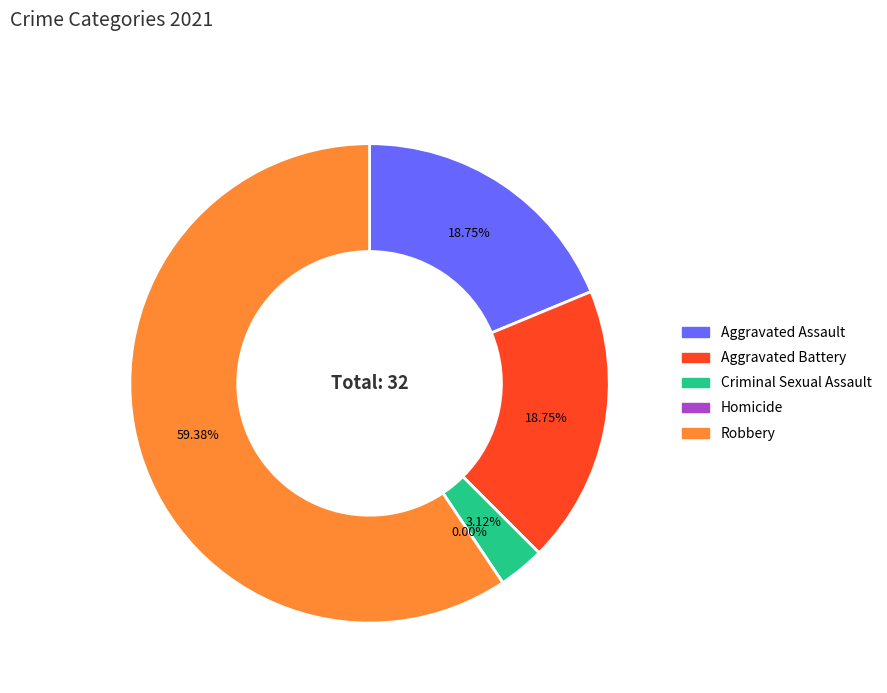

To the nearest percent, what is the average slice percentage?

20%